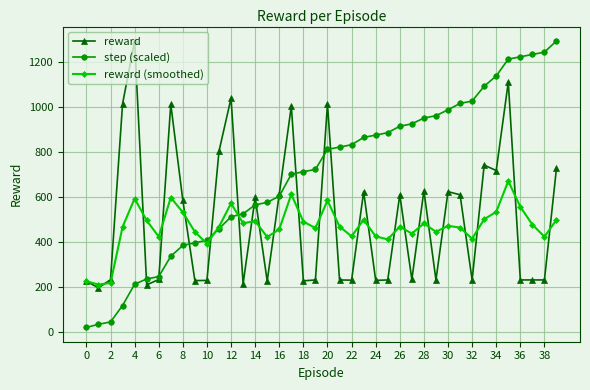

Which series has the largest range (max minus min)?

step (scaled)